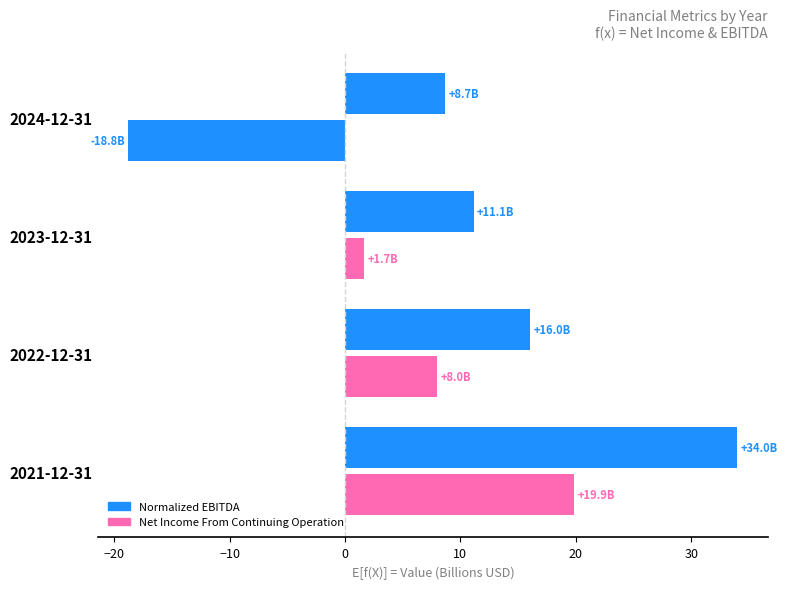

How many positive values does the Net Income From Continuing Operation series have?

3